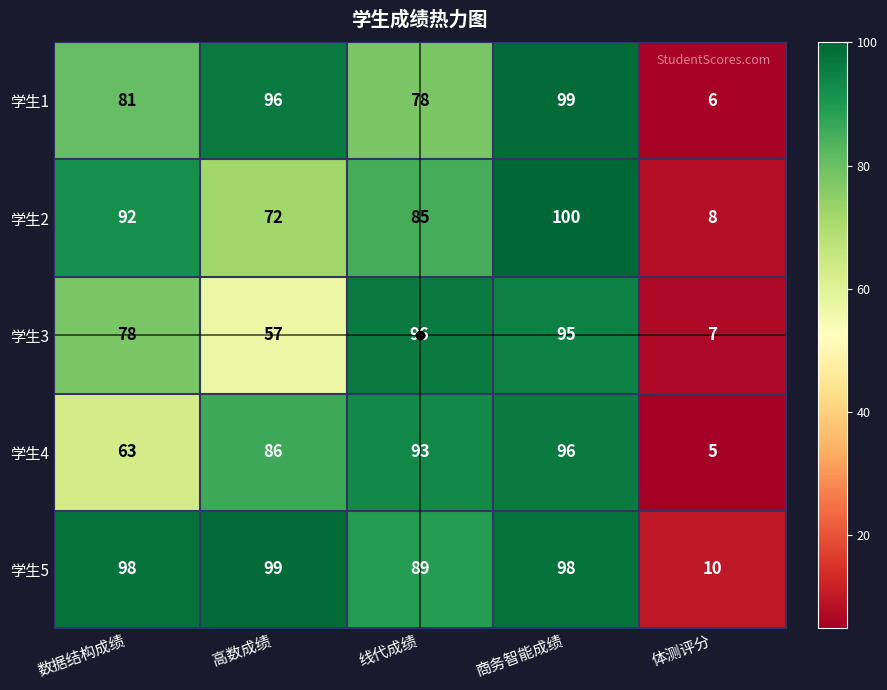

Count the number of data series in this chart.

5